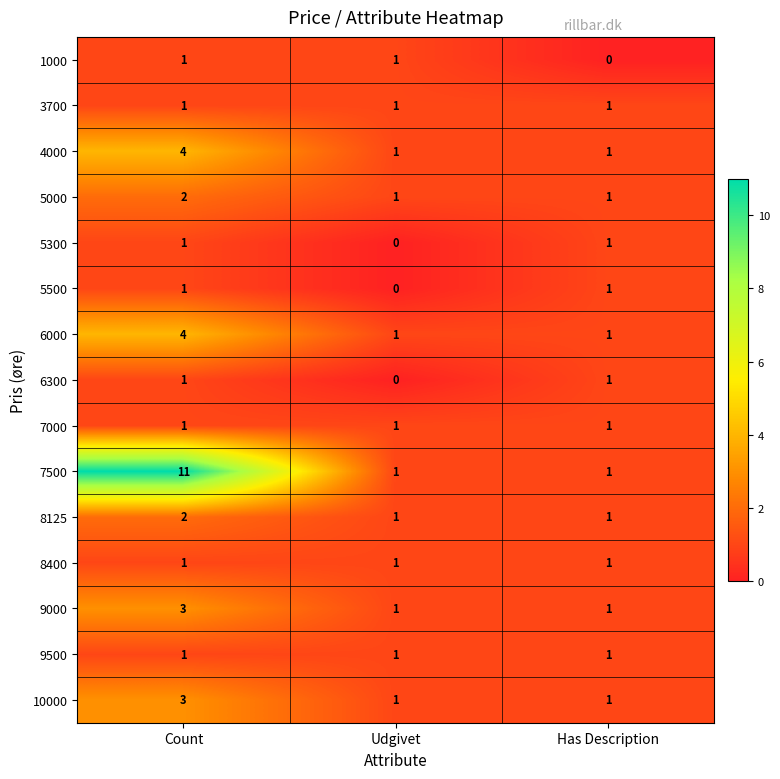

Which series has the widest spread of values?

7500